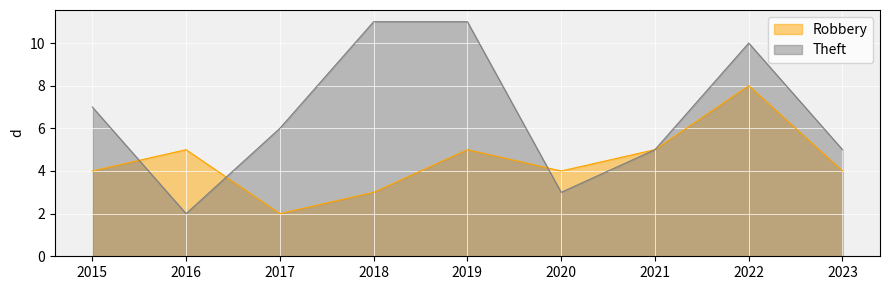

Rank the series by their average value, from highest to lowest.

Theft, Robbery